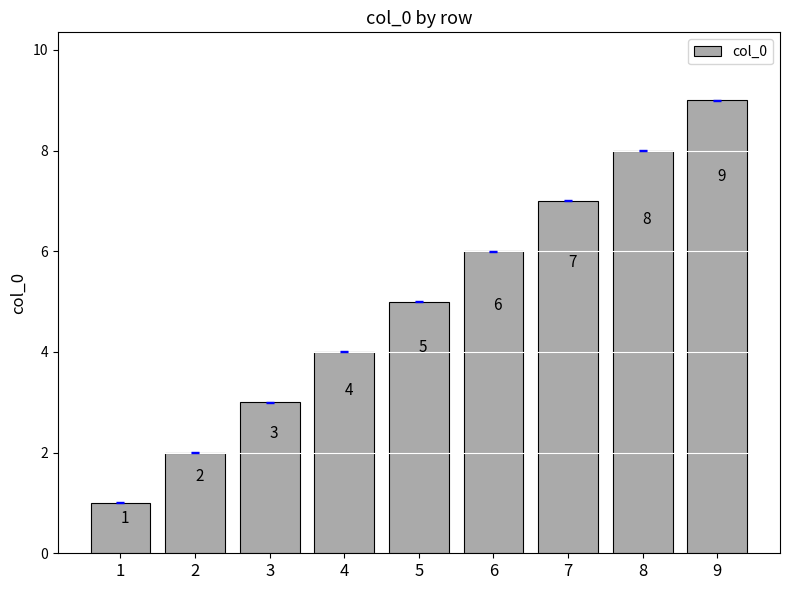

Which category has the lowest value across all series?

1